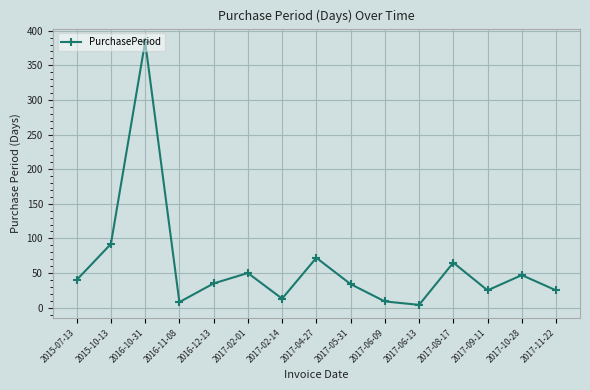

What is the value of the 5th point from the left?

35